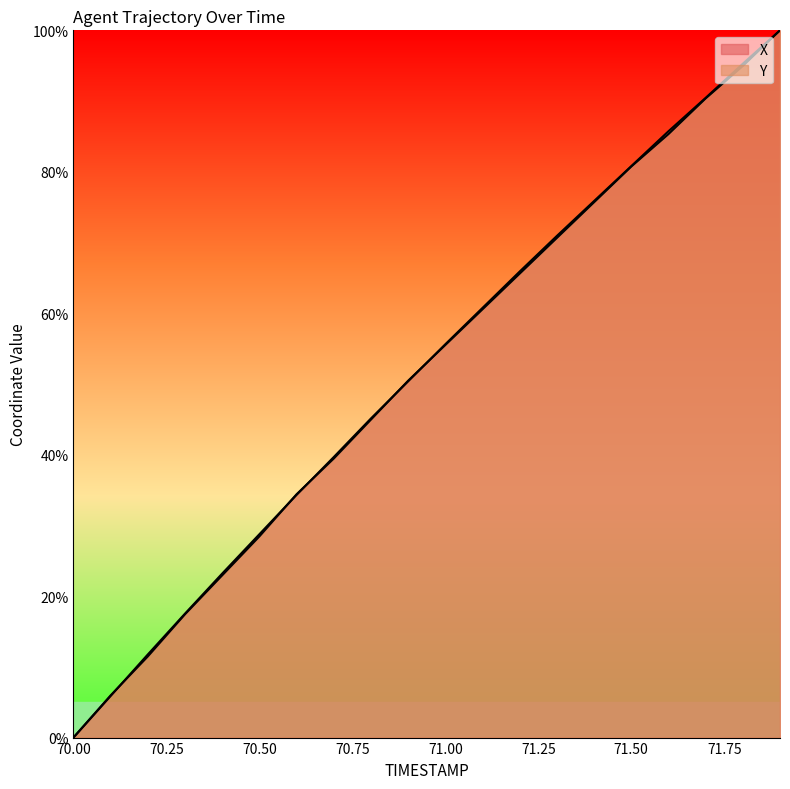

How many values in the Y series are below 55?

10